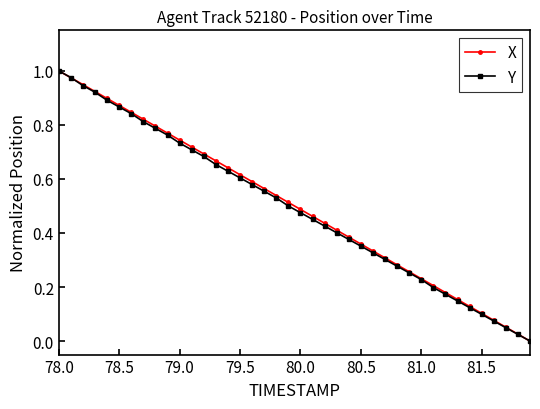

True or false: Y has more than 1 interior local peaks.

False